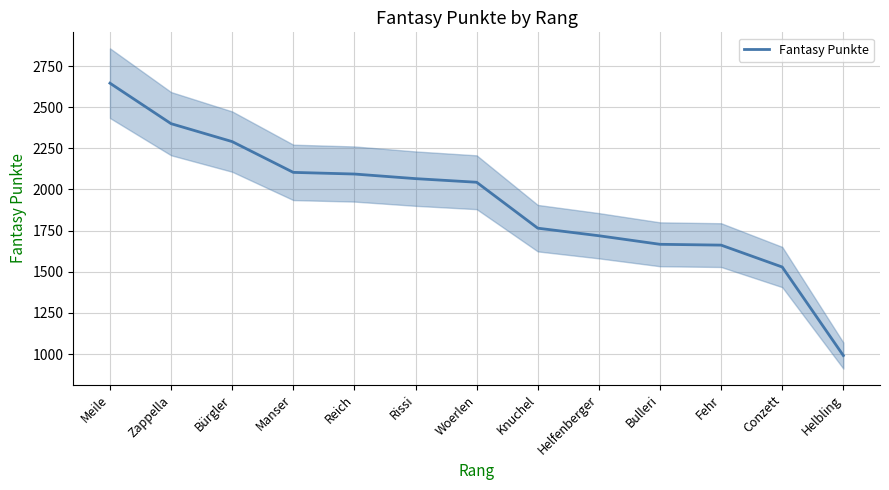

The chart shows a value of 2400 at Zappella. True or false?

True